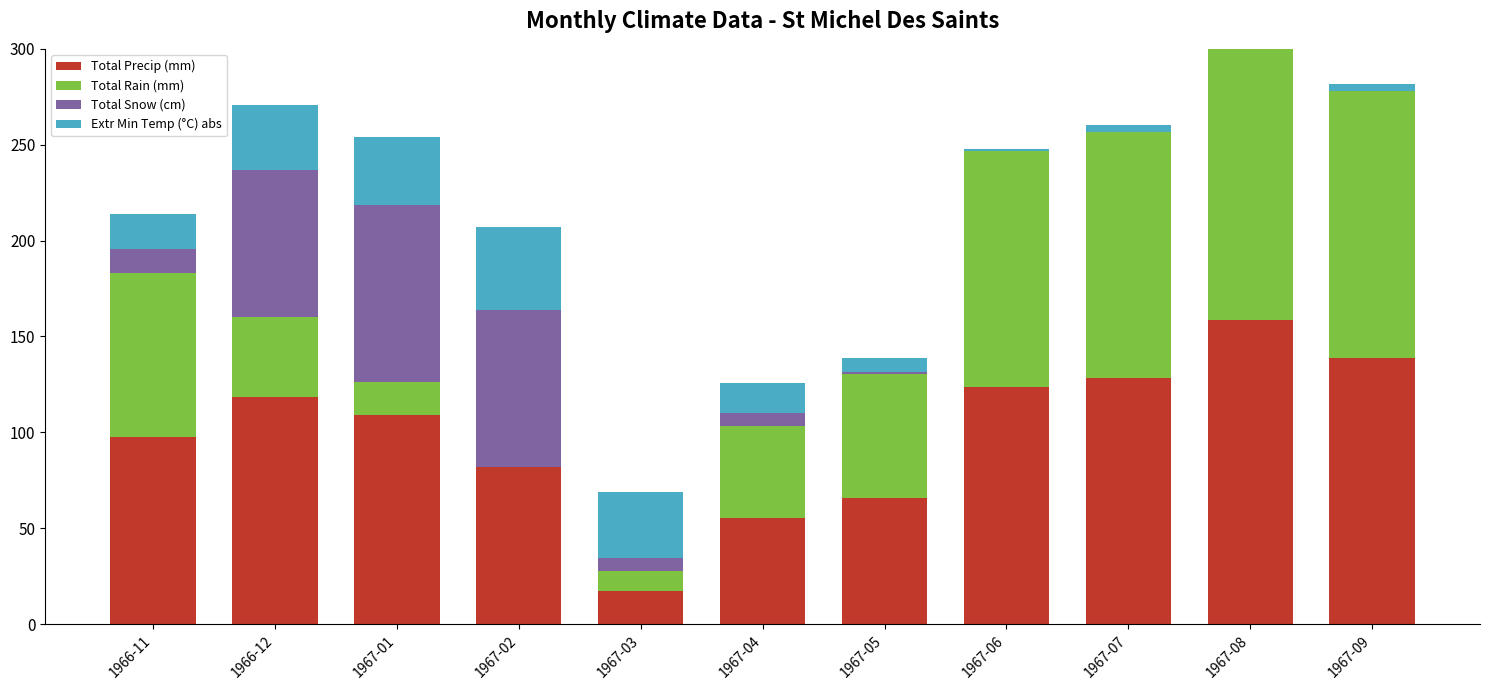

The value of Total Precip (mm) at 1967-06 is 61.8. True or false?

False